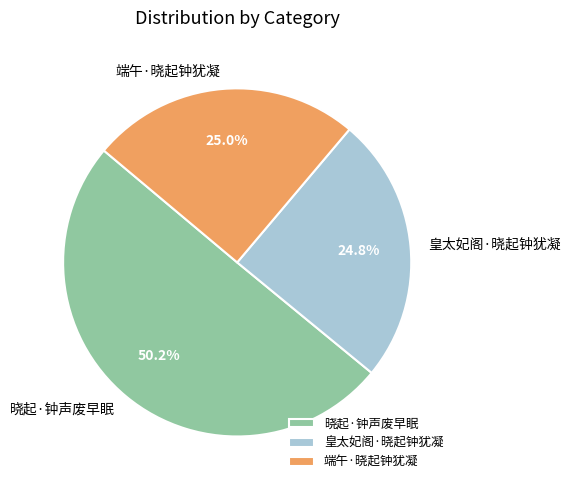

Does 晓起·钟声废早眠 represent more than half of the total?

Yes